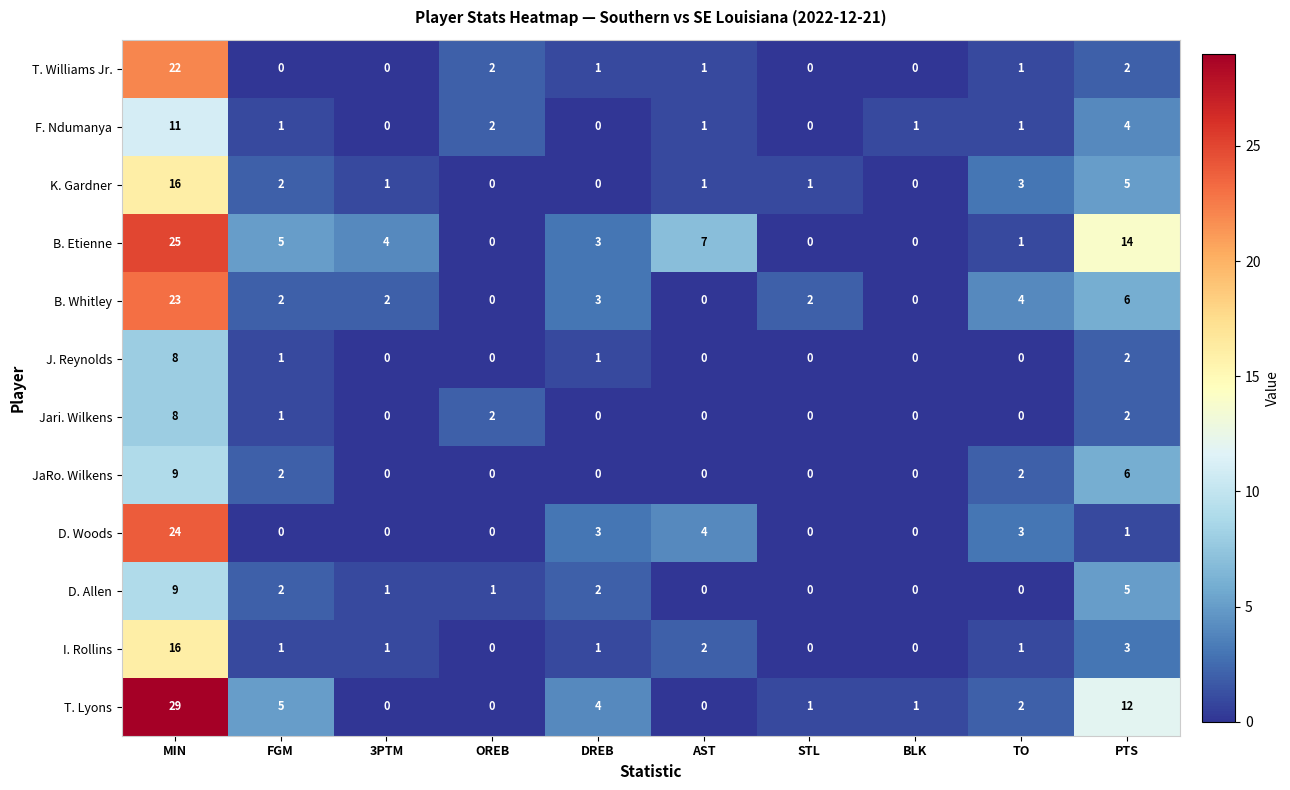

At how many categories does at least one series exceed 0?

10